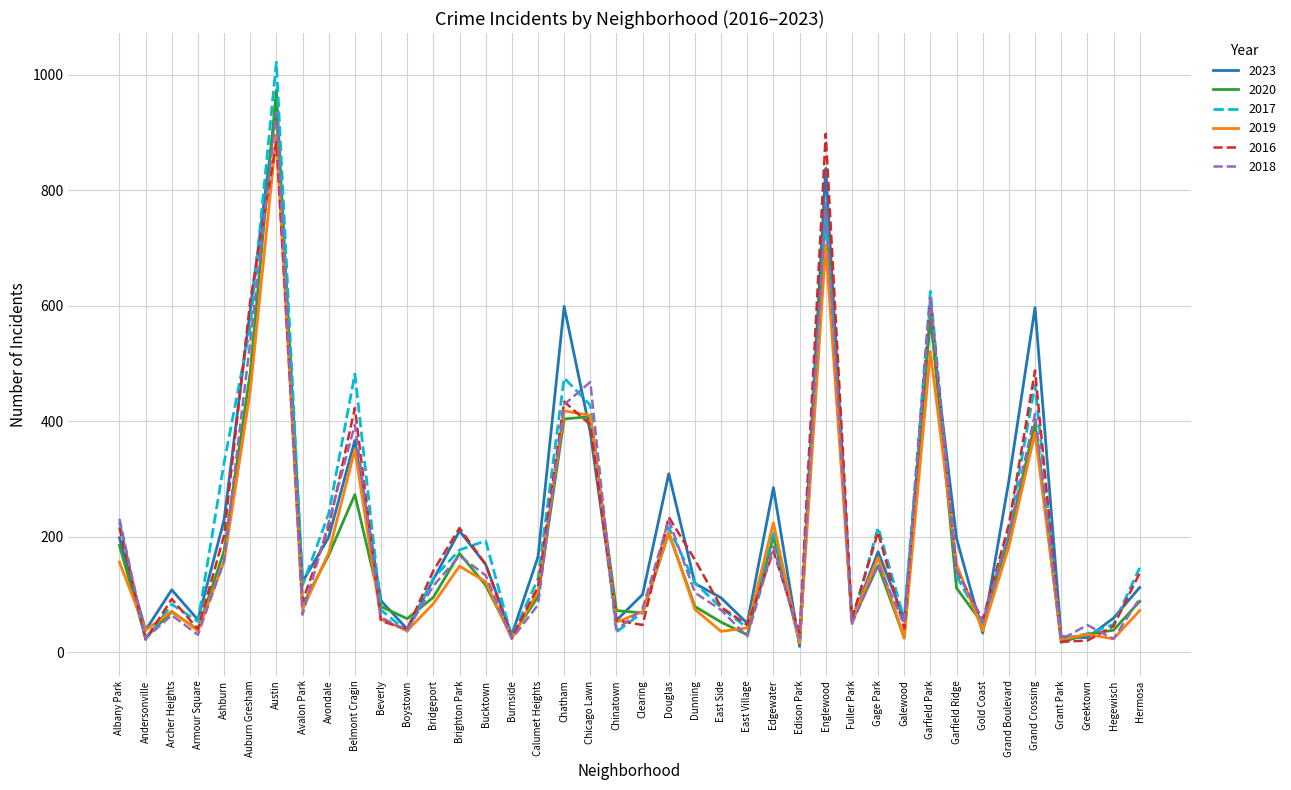

What position from the right is Archer Heights?

38